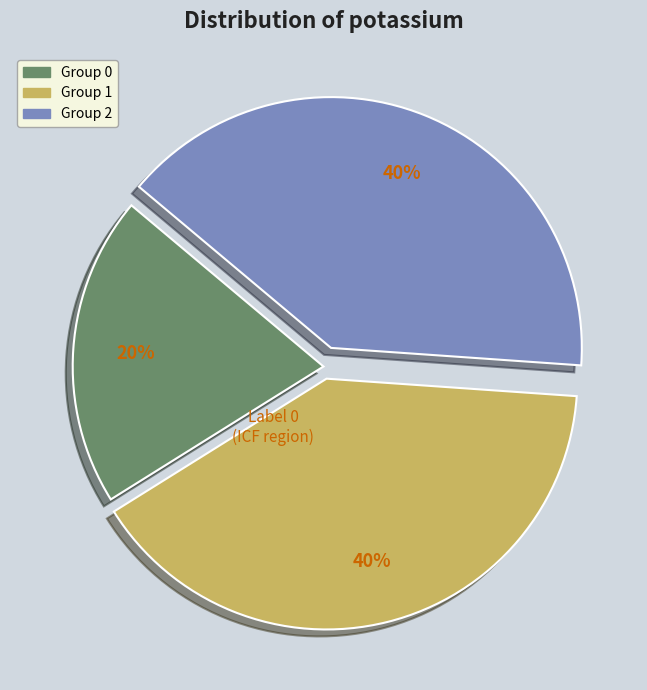

Is there any slice that represents more than half of the pie?

No